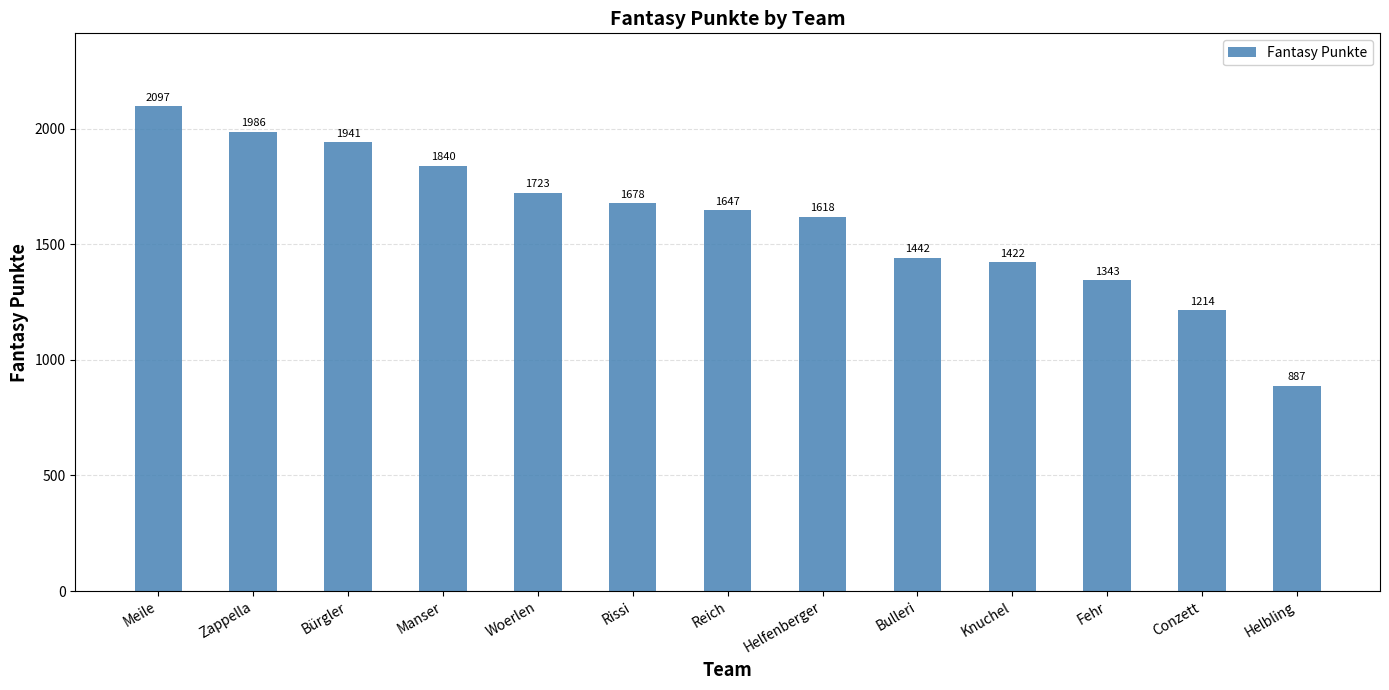

Between Bulleri and Conzett, which is larger?

Bulleri